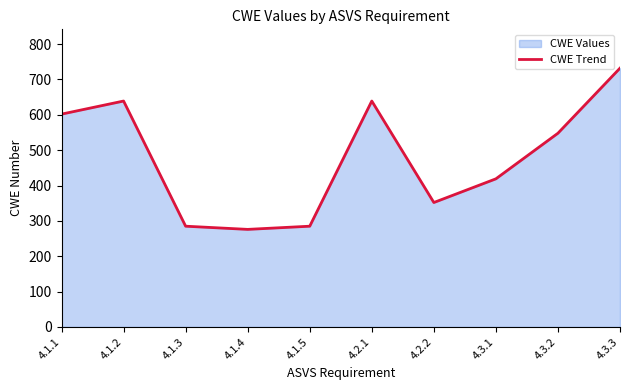

Where is the data nearest to the value 504?

4.3.2